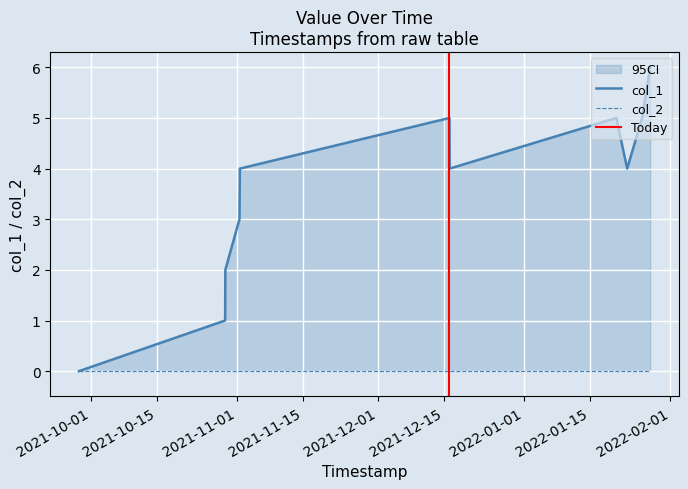

Rank the categories by value from highest to lowest.

1643303136, 1639623920, 1642683943, 1643155490, 1635782610, 1639627500, 1642881907, 1635775431, 1635516227, 1635512600, 1632832547